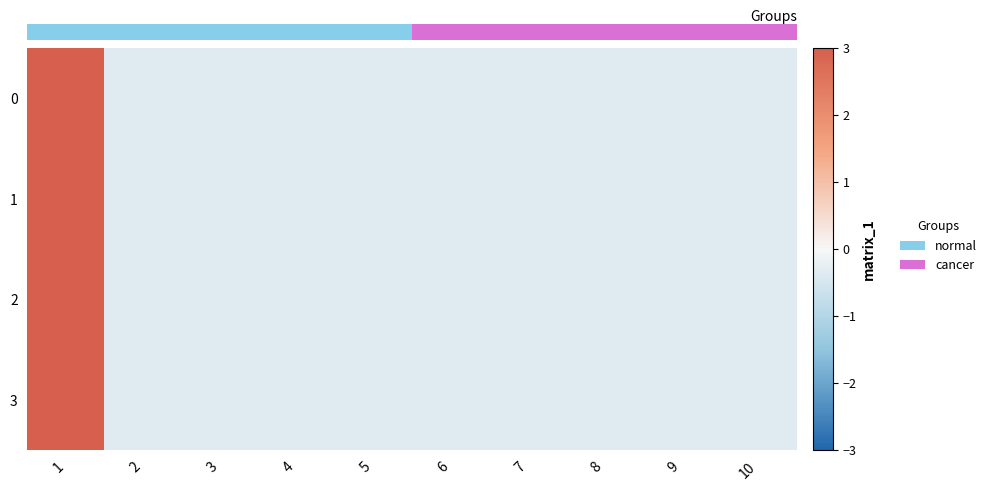

At how many categories does at least one series exceed 2?

1